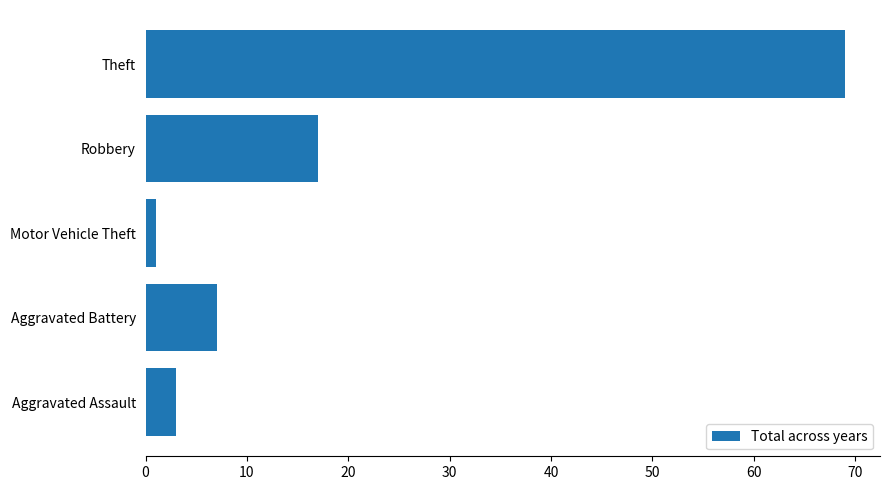

The value at Aggravated Battery is 7. True or false?

True